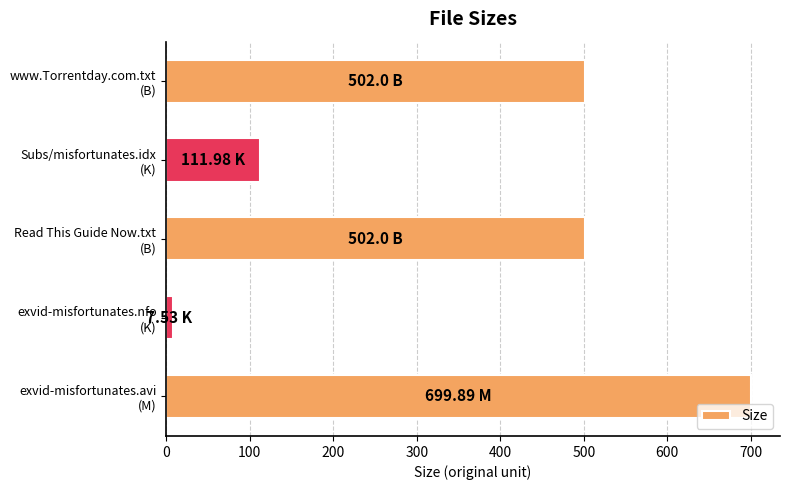

What is the difference between the maximum and second lowest values?

587.9